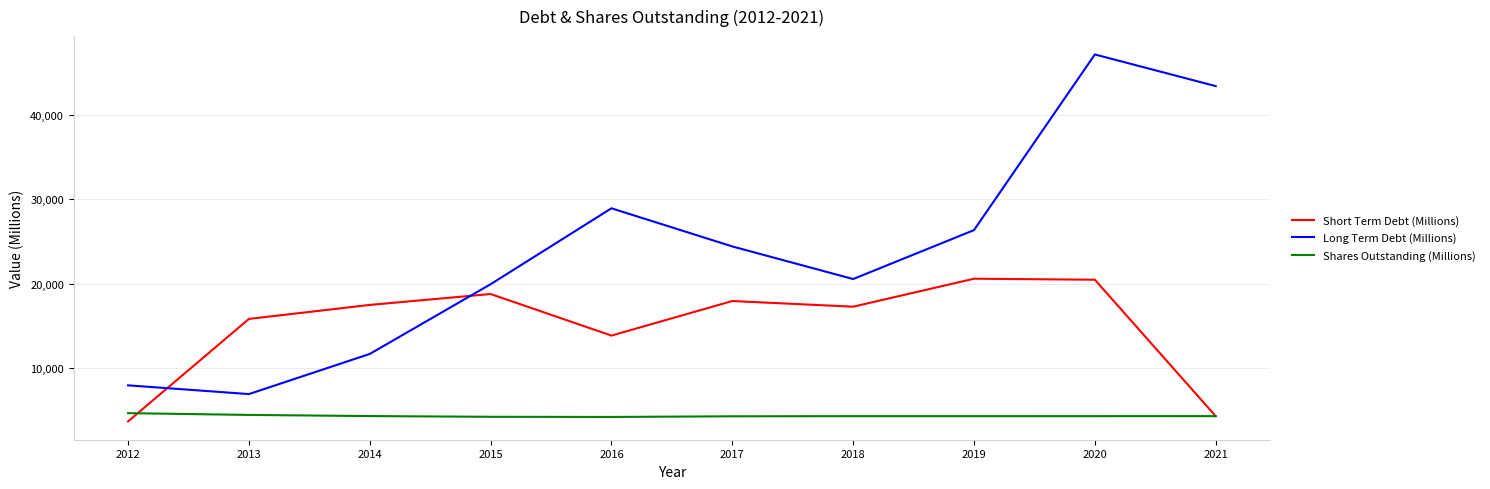

At how many categories does at least one series exceed 17216?

8